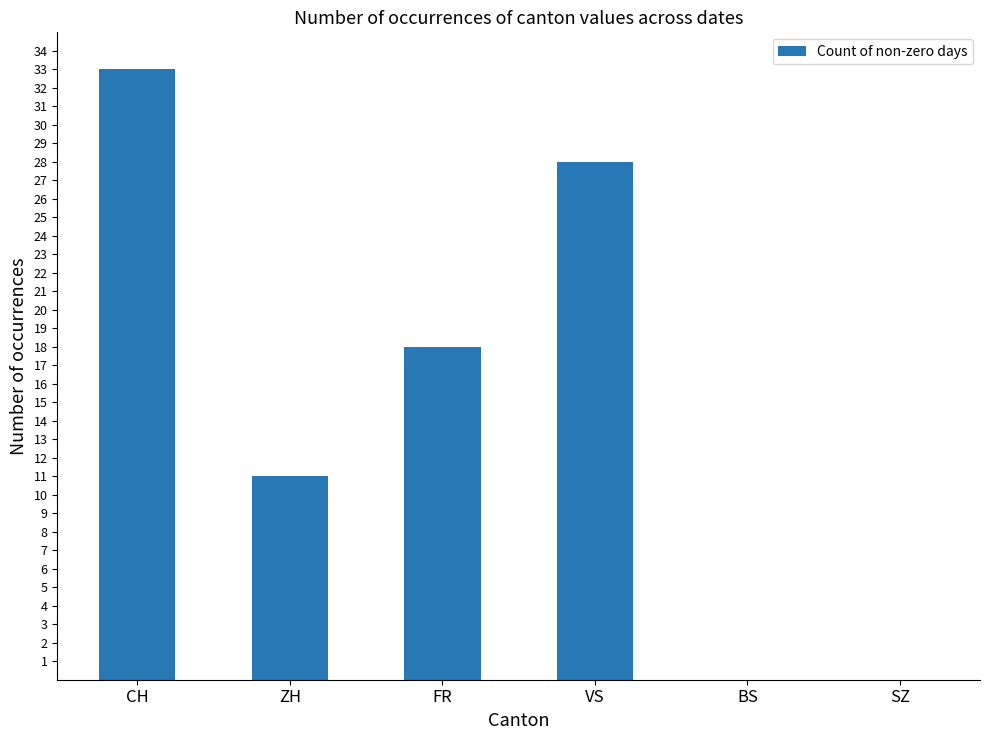

What is the maximum value shown in the chart?

33